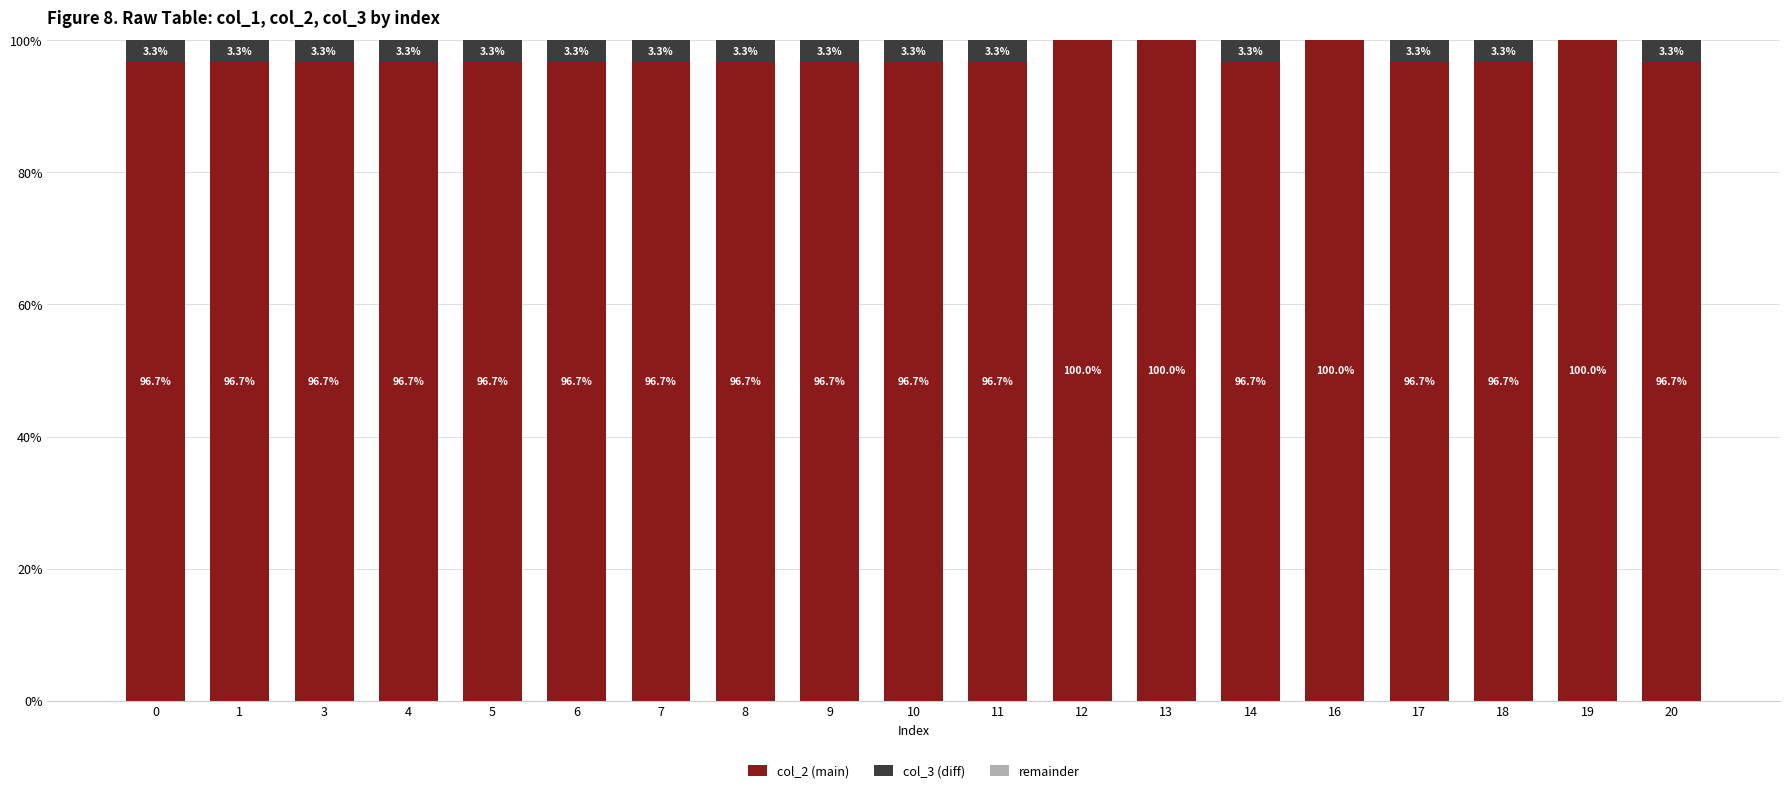

At 3, list the series in order from largest to smallest.

col_2 (main), col_3 (diff), remainder